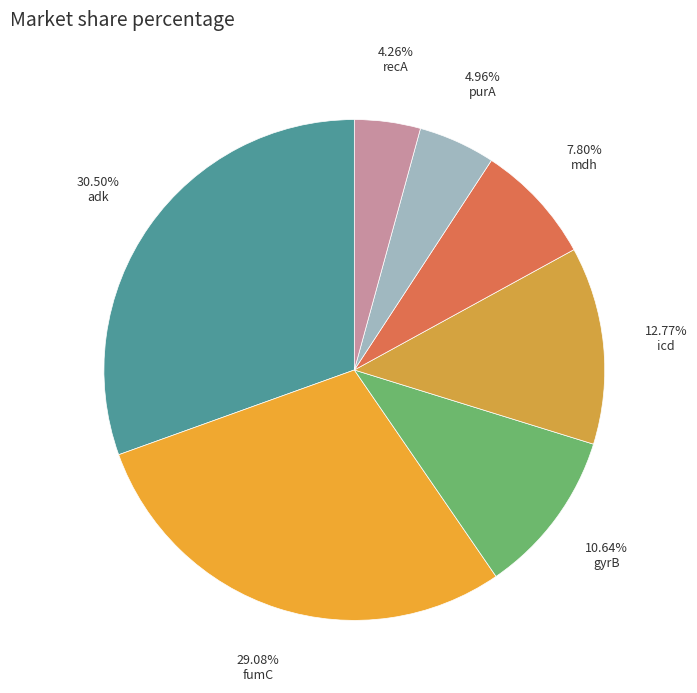

Count the number of slices in the pie.

7